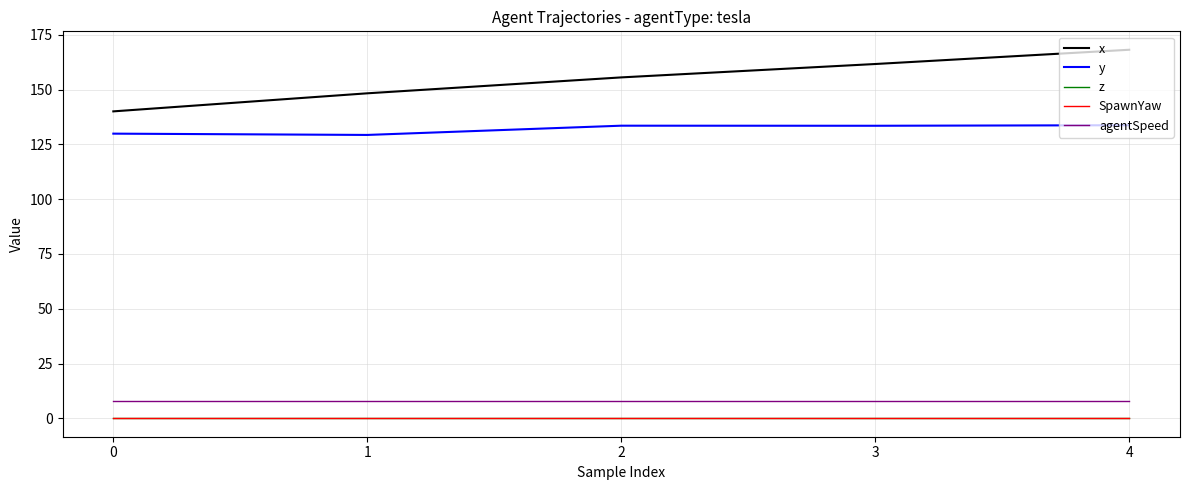

What is the total value across all series at 1?

285.8